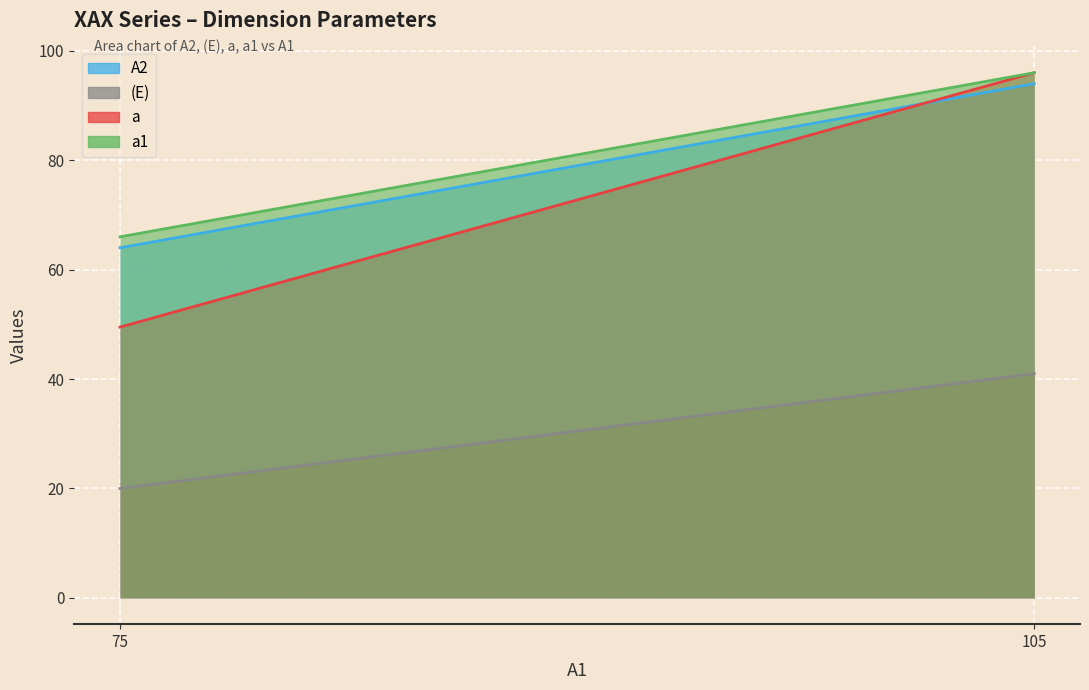

What value does the a1 series have at 75?

66.0